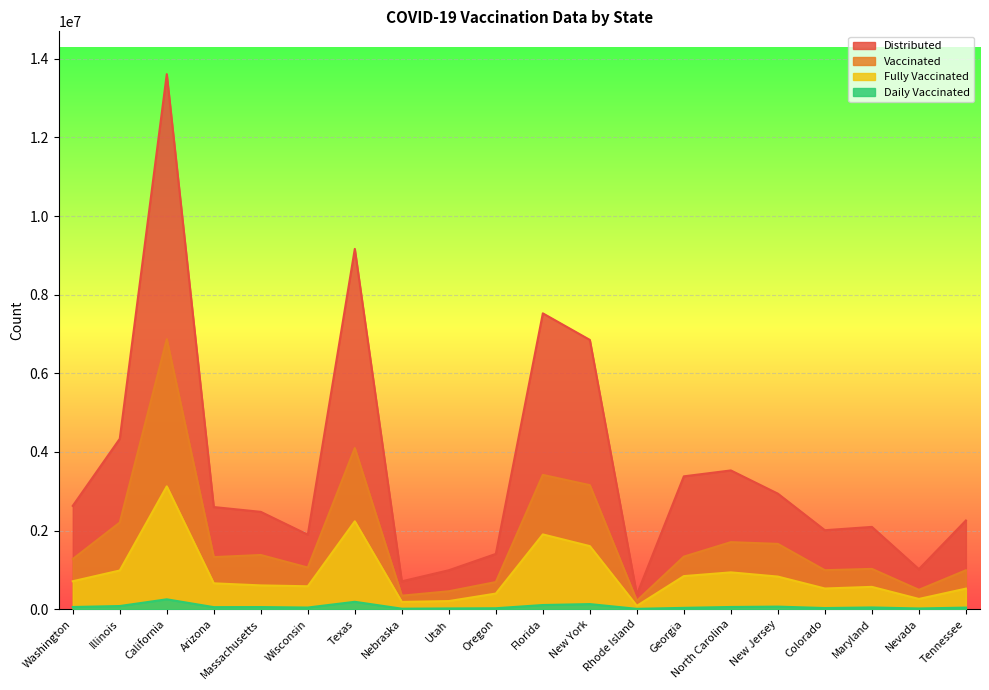

Reading left to right, list all the values displayed in this chart.

distributed: Washington=2628620	Illinois=4334465	California=13609110	Arizona=2598435	Massachusetts=2476070	Wisconsin=1895165	Texas=9164325	Nebraska=709110	Utah=990800	Oregon=1405845	Florida=7524815	New York=6849315	Rhode Island=371455	Georgia=3379335	North Carolina=3529525	New Jersey=2938890	Colorado=2008930	Maryland=2093170	Nevada=1018580	Tennessee=2256060
vaccinated: Washington=1276221	Illinois=2204820	California=6868469	Arizona=1325003	Massachusetts=1379021	Wisconsin=1059657	Texas=4098216	Nebraska=344129	Utah=456278	Oregon=690687	Florida=3416396	New York=3155309	Rhode Island=215497	Georgia=1337534	North Carolina=1706016	New Jersey=1661209	Colorado=991979	Maryland=1025554	Nevada=493295	Tennessee=990140
fully_vaccinated: Washington=711273	Illinois=984808	California=3124031	Arizona=658220	Massachusetts=605400	Wisconsin=583220	Texas=2235145	Nebraska=185032	Utah=206656	Oregon=397904	Florida=1902438	New York=1604606	Rhode Island=85952	Georgia=841985	North Carolina=936887	New Jersey=829628	Colorado=526521	Maryland=568160	Nevada=261159	Tennessee=523776
daily_vaccinated: Washington=55977	Illinois=80655	California=251504	Arizona=52476	Massachusetts=54321	Wisconsin=42401	Texas=188300	Nebraska=13272	Utah=19168	Oregon=24302	Florida=106303	New York=129919	Rhode Island=9377	Georgia=34177	North Carolina=56531	New Jersey=65709	Colorado=29383	Maryland=44105	Nevada=18675	Tennessee=40442